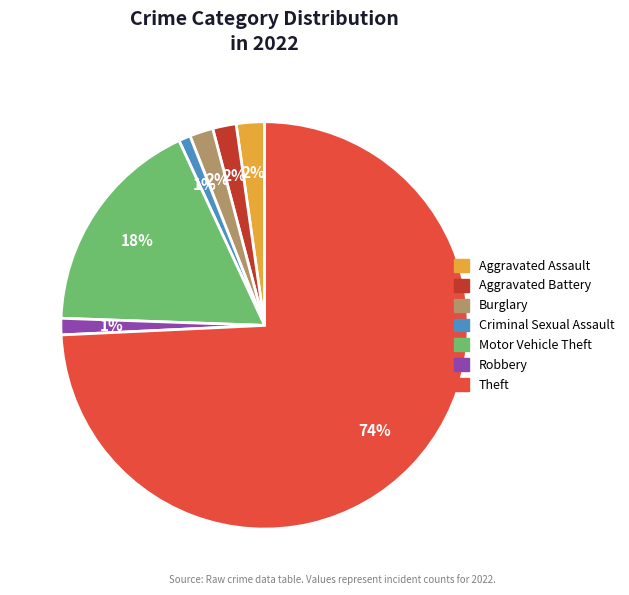

How many slices are in this pie chart?

7